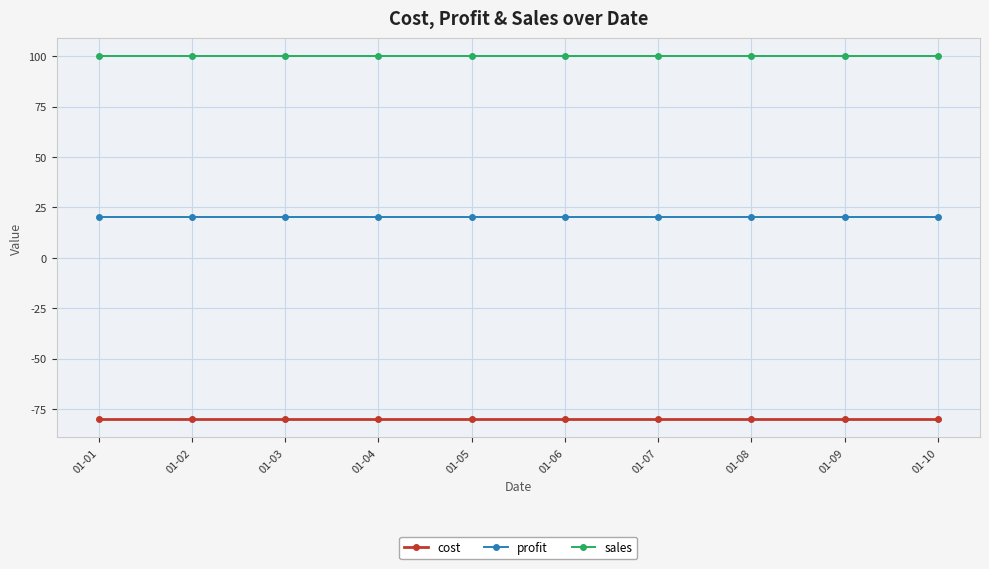

What is the maximum value shown in the chart?

100